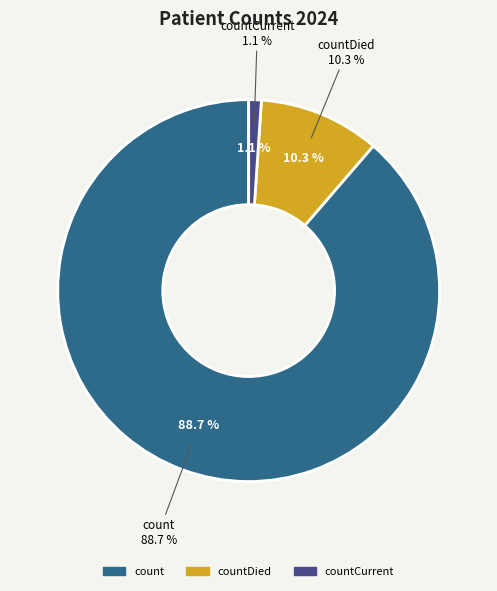

To the nearest percent, what is the combined percentage of count and countDied?

99%